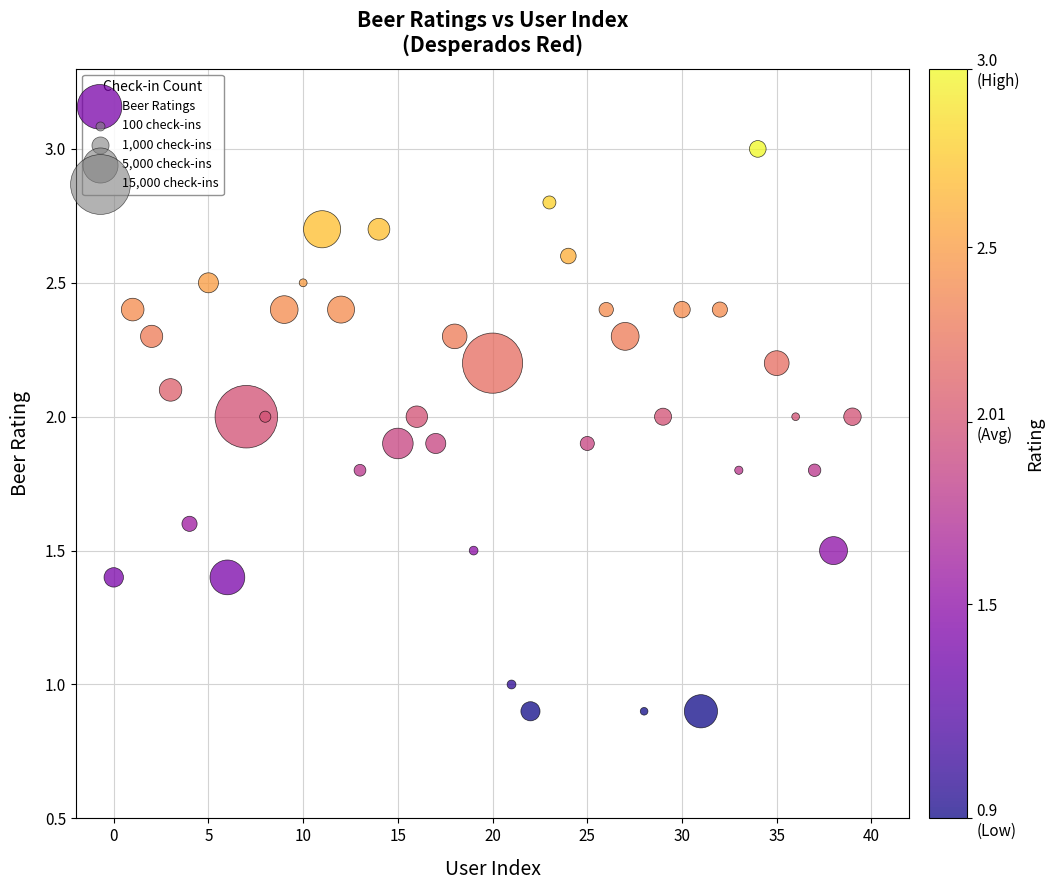

What is the range of Y values (max minus min)?

2.1